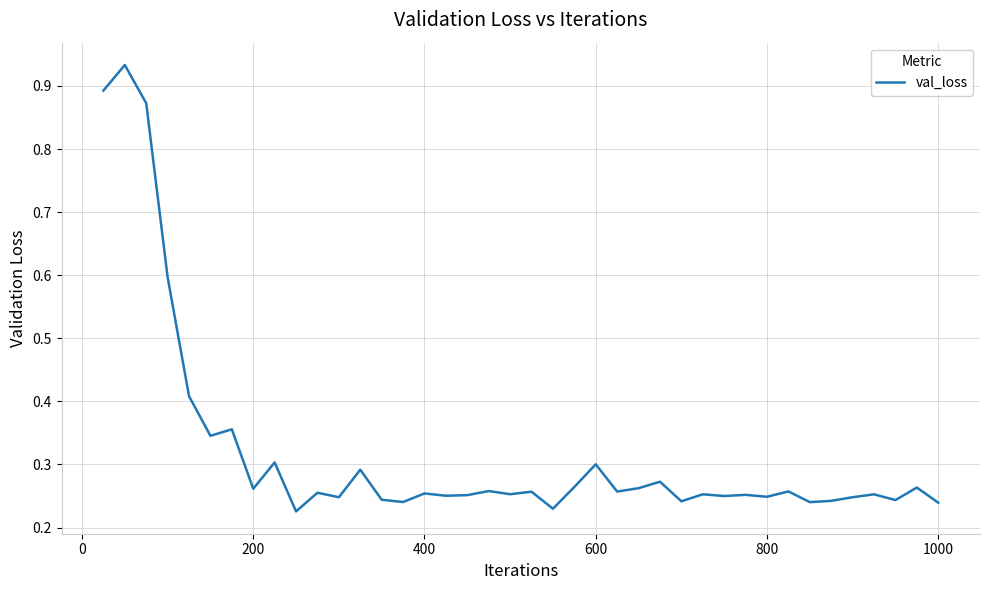

Reading left to right, transcribe all the data shown in this chart.

0.9	0.9	0.9	0.6	0.4	0.3	0.4	0.3	0.3	0.2	0.3	0.2	0.3	0.2	0.2	0.3	0.3	0.3	0.3	0.3	0.3	0.2	0.3	0.3	0.3	0.3	0.3	0.2	0.3	0.2	0.3	0.2	0.3	0.2	0.2	0.2	0.3	0.2	0.3	0.2